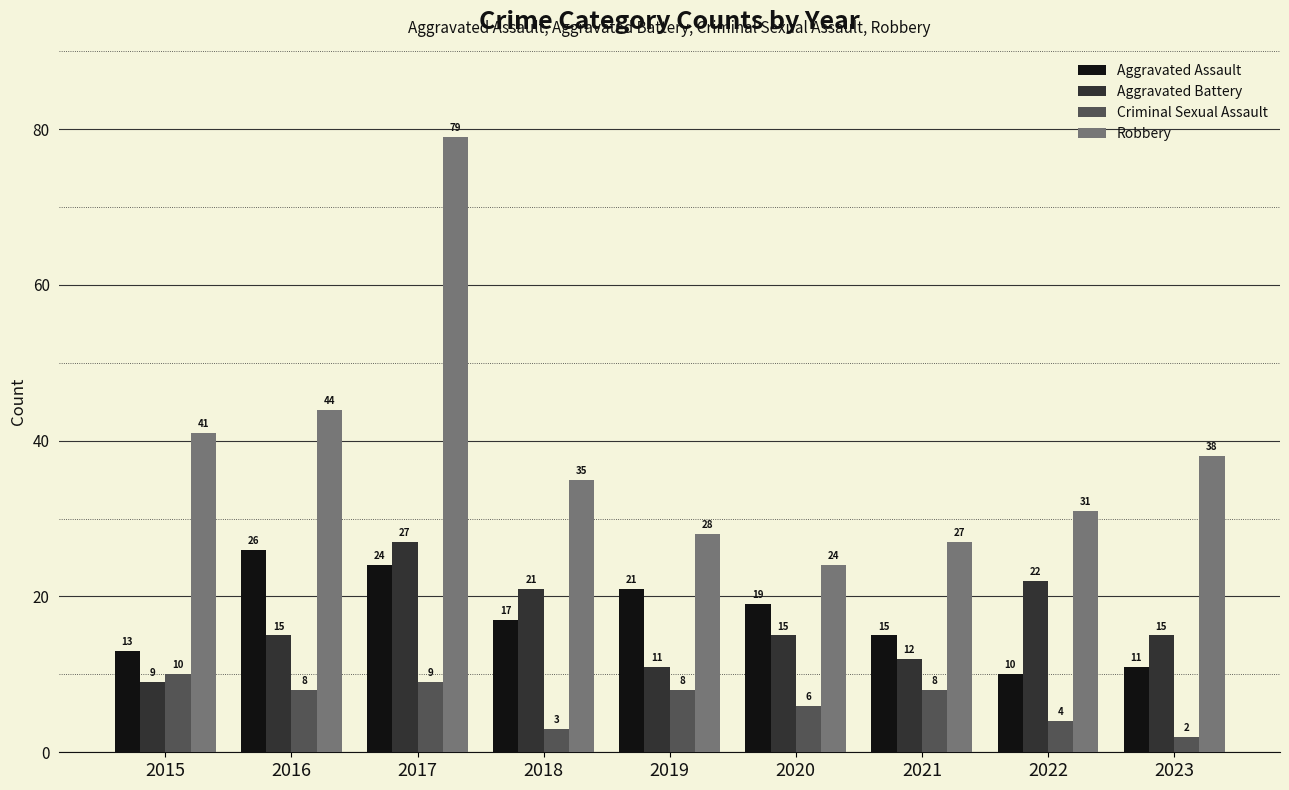

Count the number of data series in this chart.

4